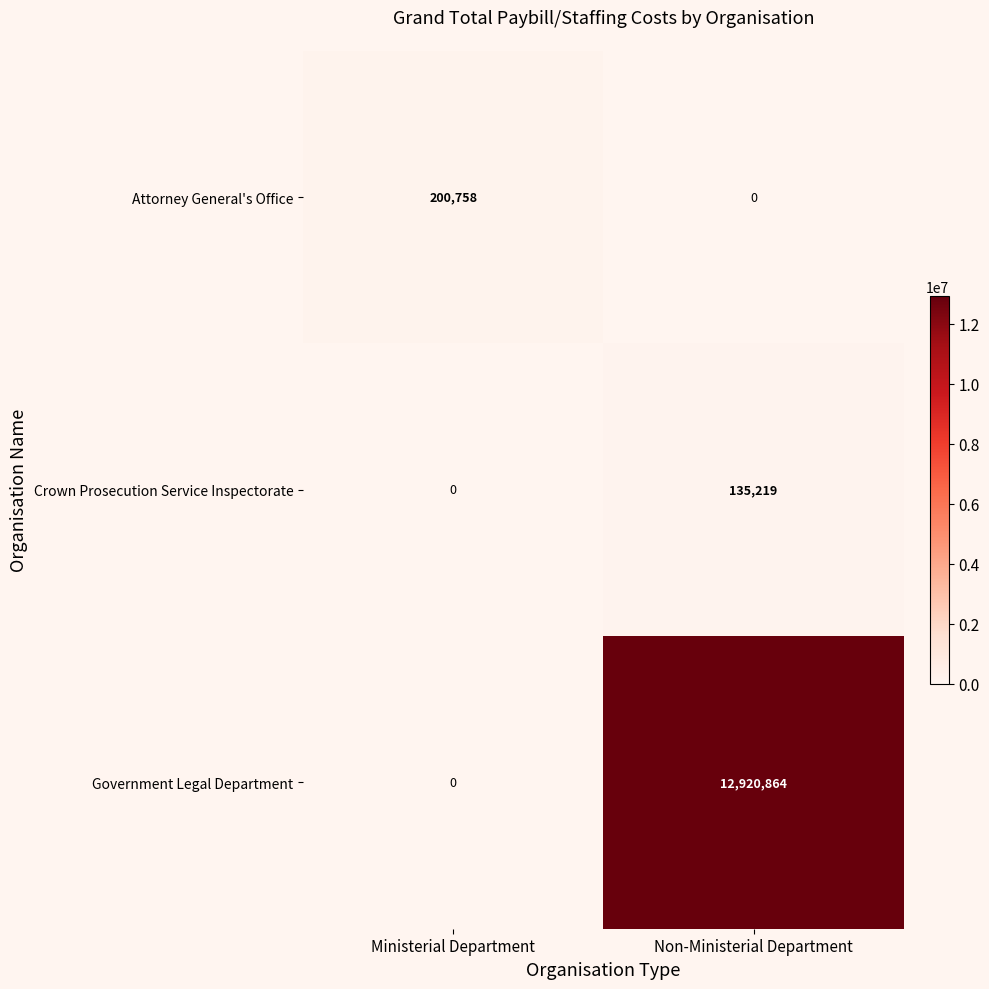

What is the spread (max minus min) of values at Ministerial Department?

200758